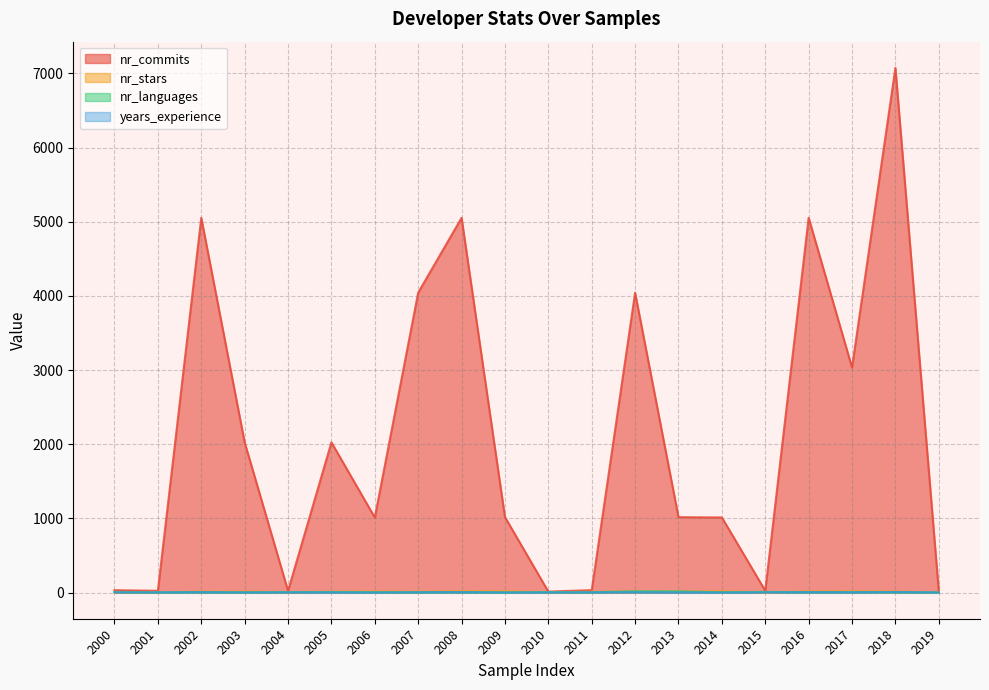

What is the difference between the second highest and minimum values in the nr_languages series?

15